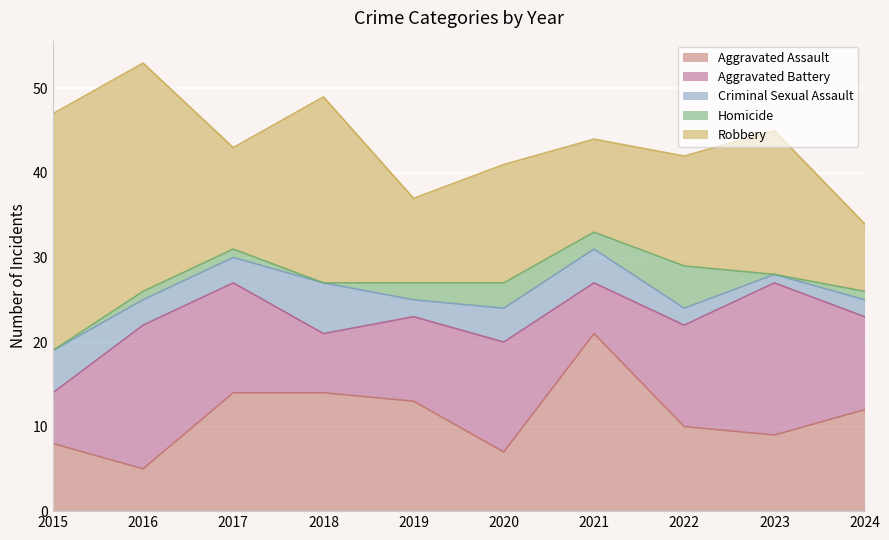

How many lines are shown in the chart?

5